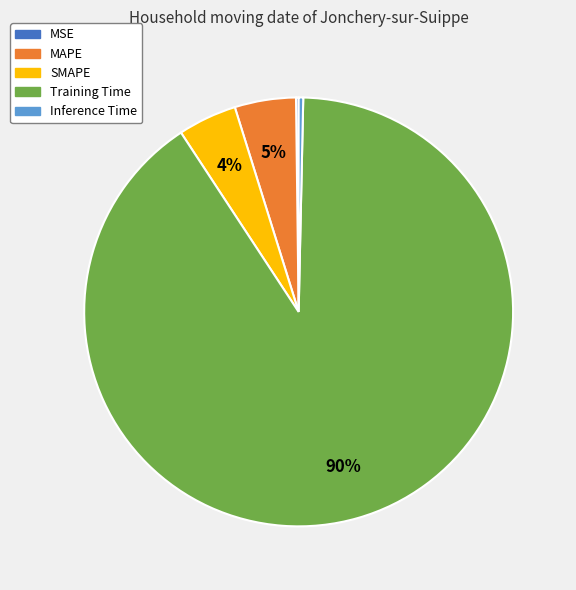

To the nearest percent, what is the average slice percentage?

20%